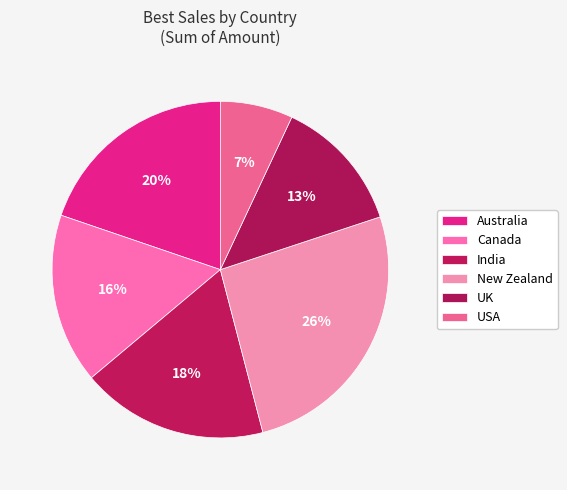

To the nearest percent, what percentage of the pie is New Zealand?

26%